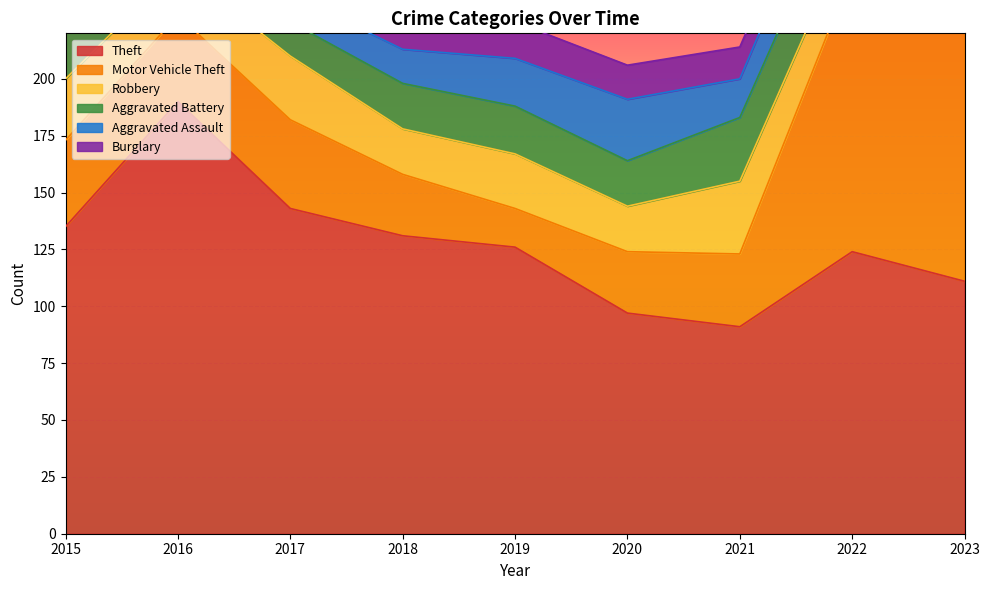

True or false: Theft and Aggravated Battery intersect in this chart.

False